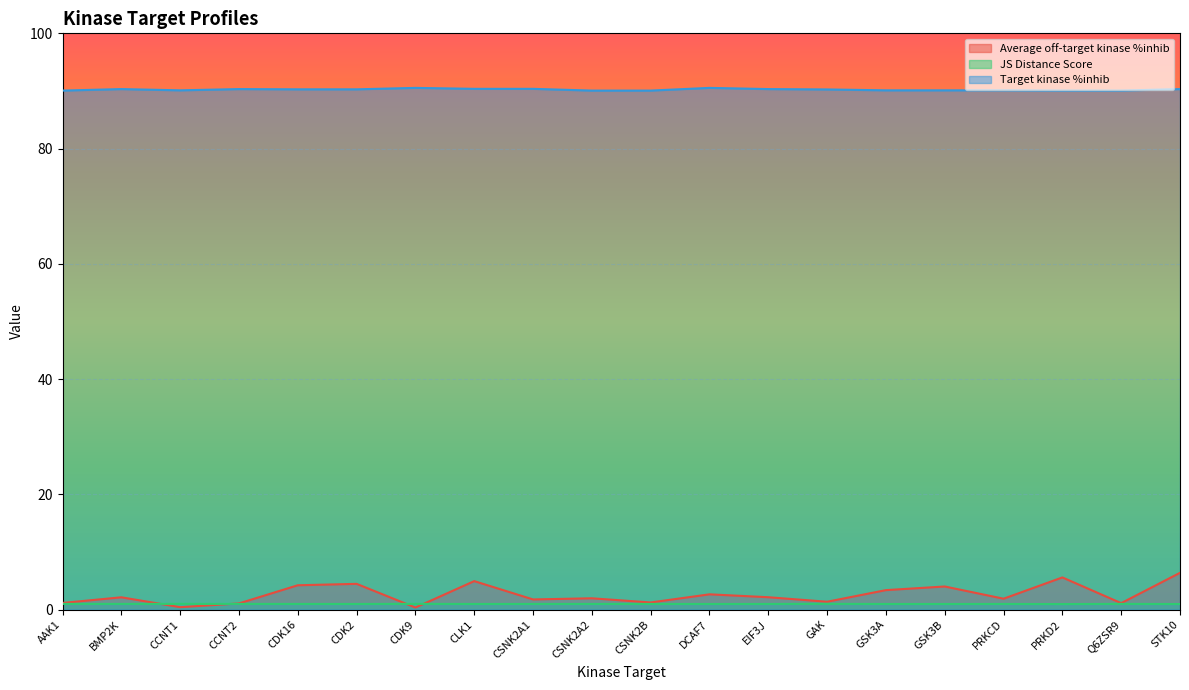

At which category does Average off-target kinase %inhib reach its first local valley?

CCNT1